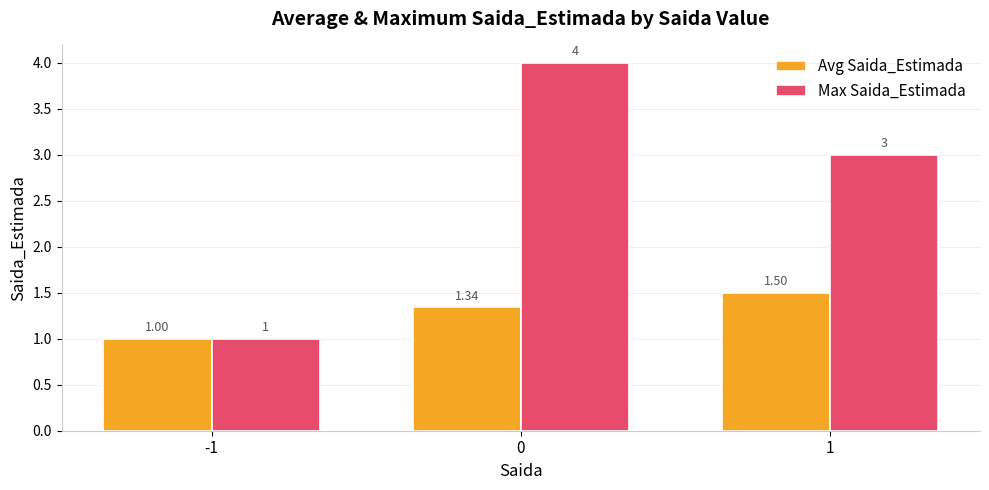

What is the average value of the Max Saida_Estimada series?

2.7